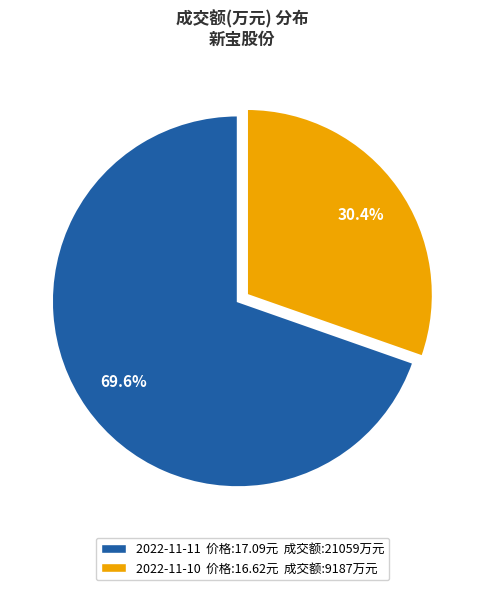

To the nearest percent, what is the difference between the 2022-11-11 and 2022-11-10 slice percentages?

39%